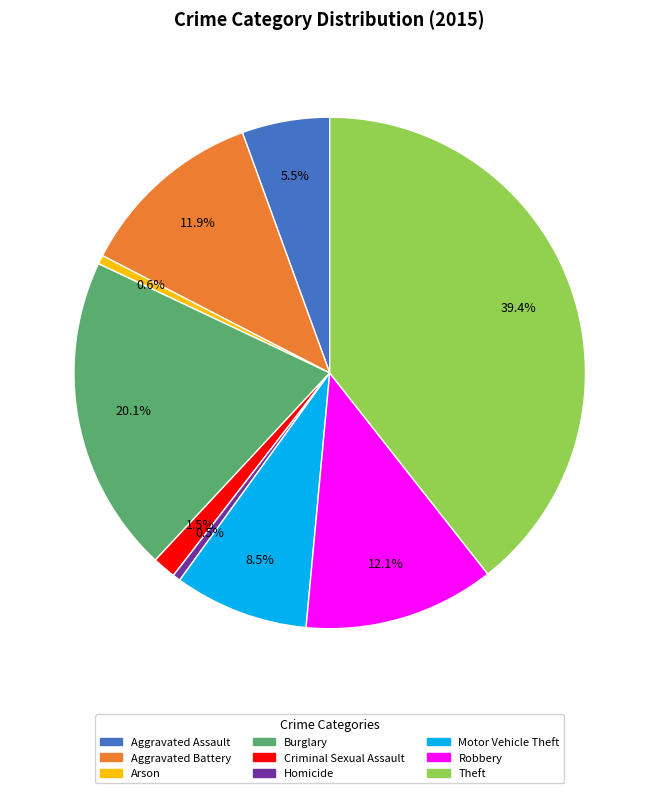

To the nearest percent, what percentage of the pie is Theft?

39%